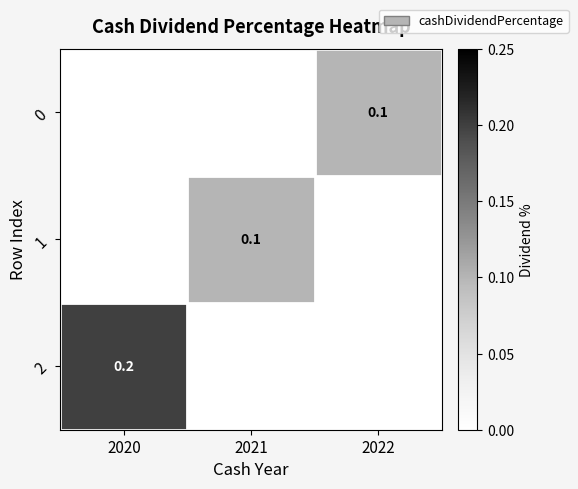

Which series has the widest spread of values?

2